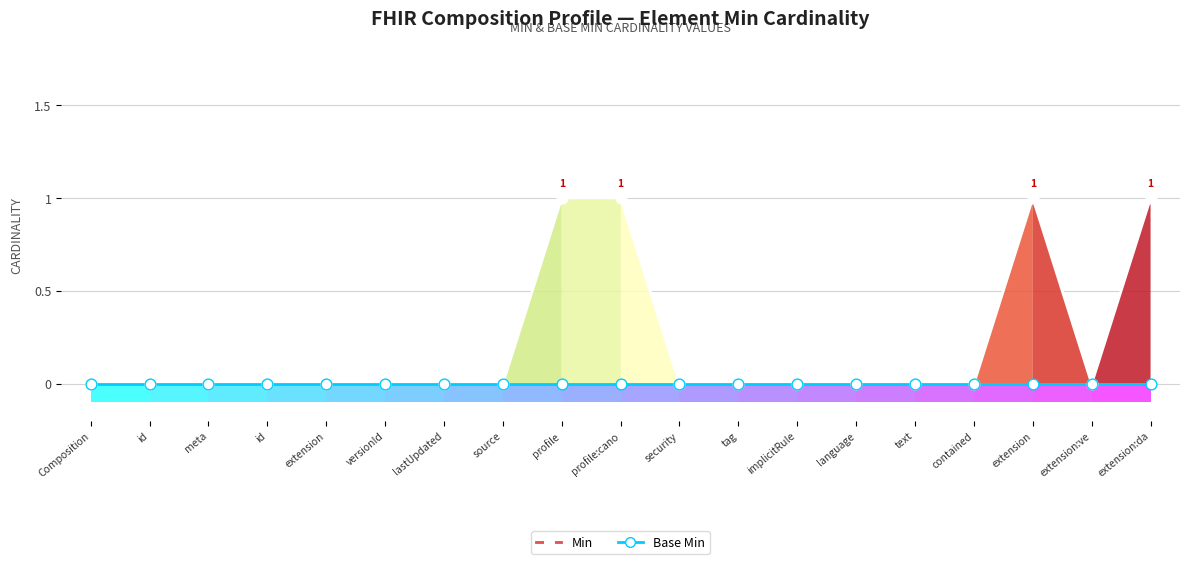

At which category is the sum across all series the highest?

profile